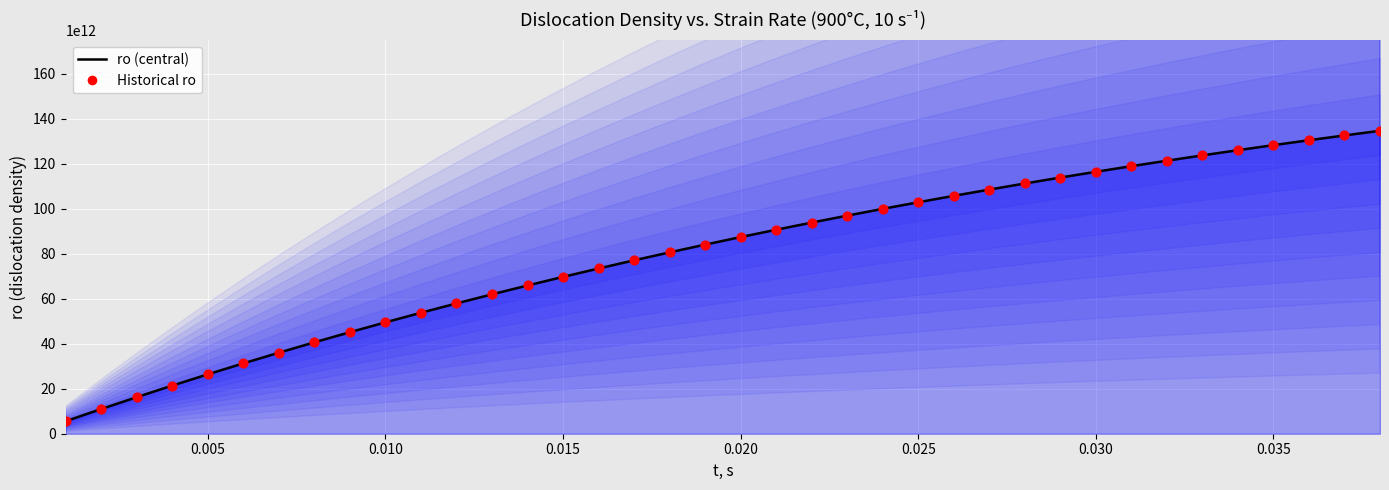

Which series has the largest total across all categories?

ro (central)